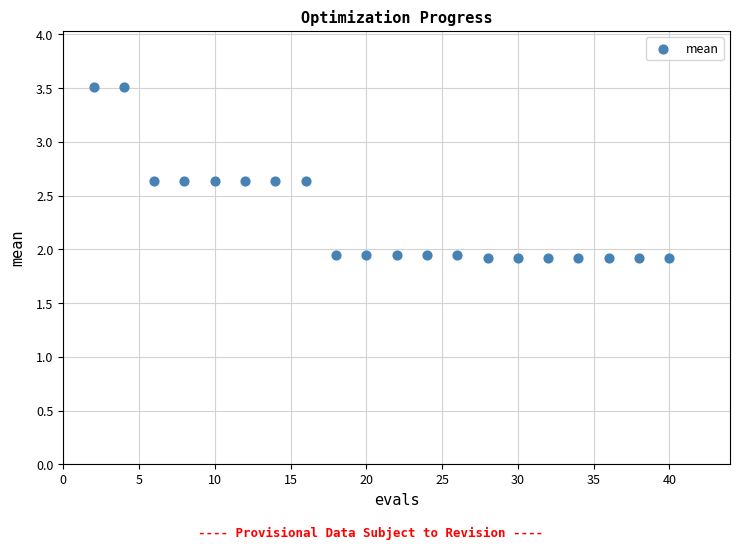

What is the range of Y values (max minus min)?

1.6